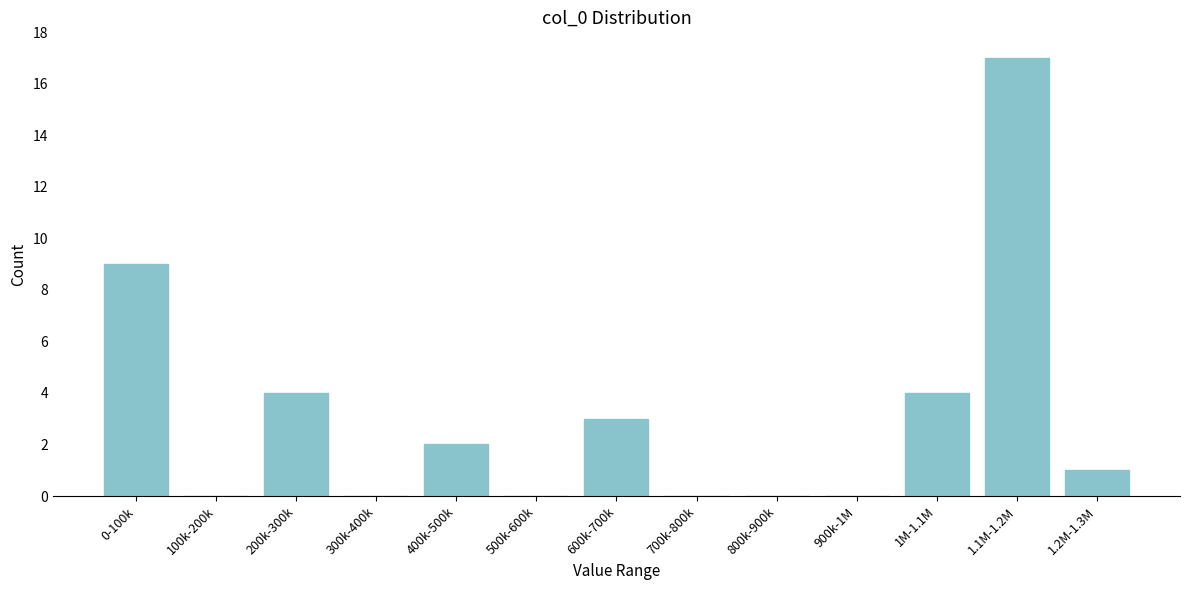

Reading right to left, extract all data points from this chart.

1.2M-1.3M=1	1.1M-1.2M=17	1M-1.1M=4	900k-1M=0	800k-900k=0	700k-800k=0	600k-700k=3	500k-600k=0	400k-500k=2	300k-400k=0	200k-300k=4	100k-200k=0	0-100k=9